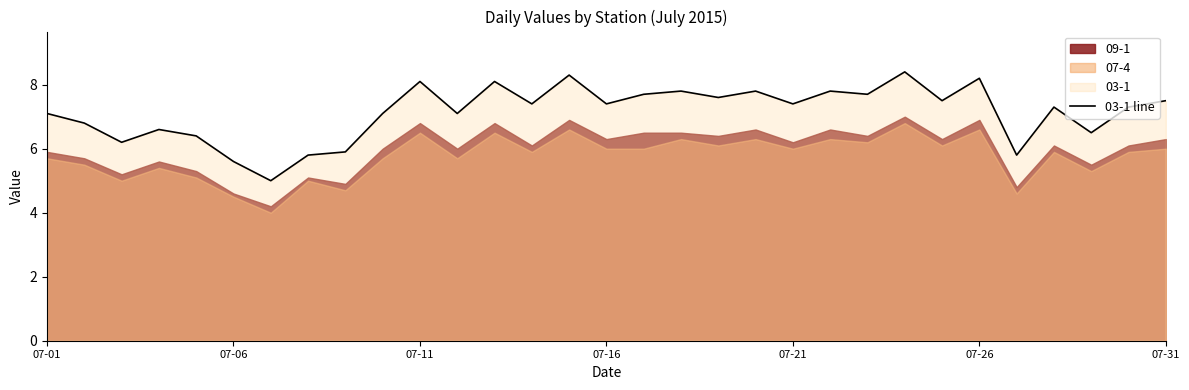

The 03-1 line series shows 7.4 at 07-16. True or false?

True